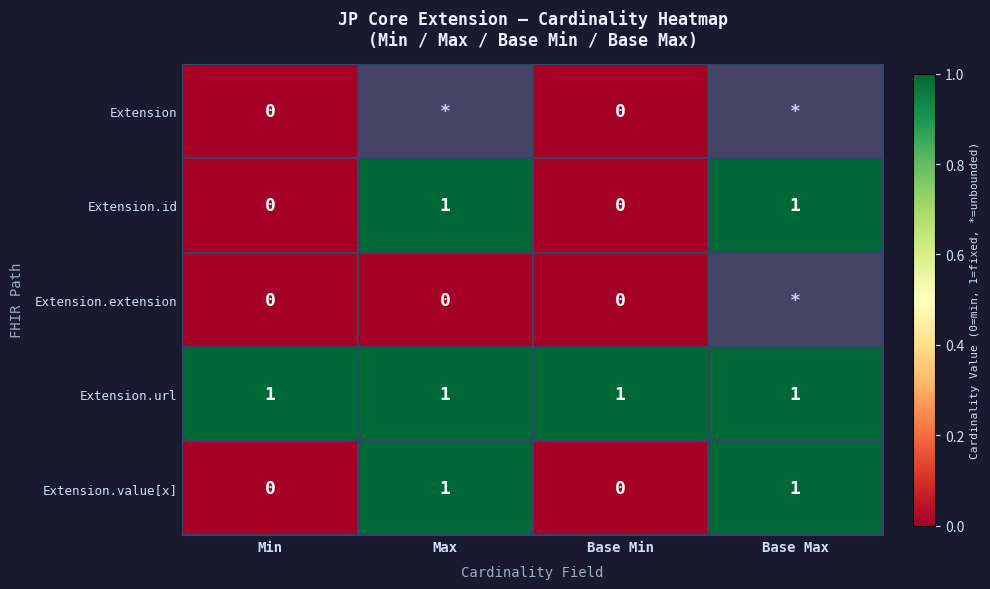

True or false: Extension.url has a value of 1 at Max.

True